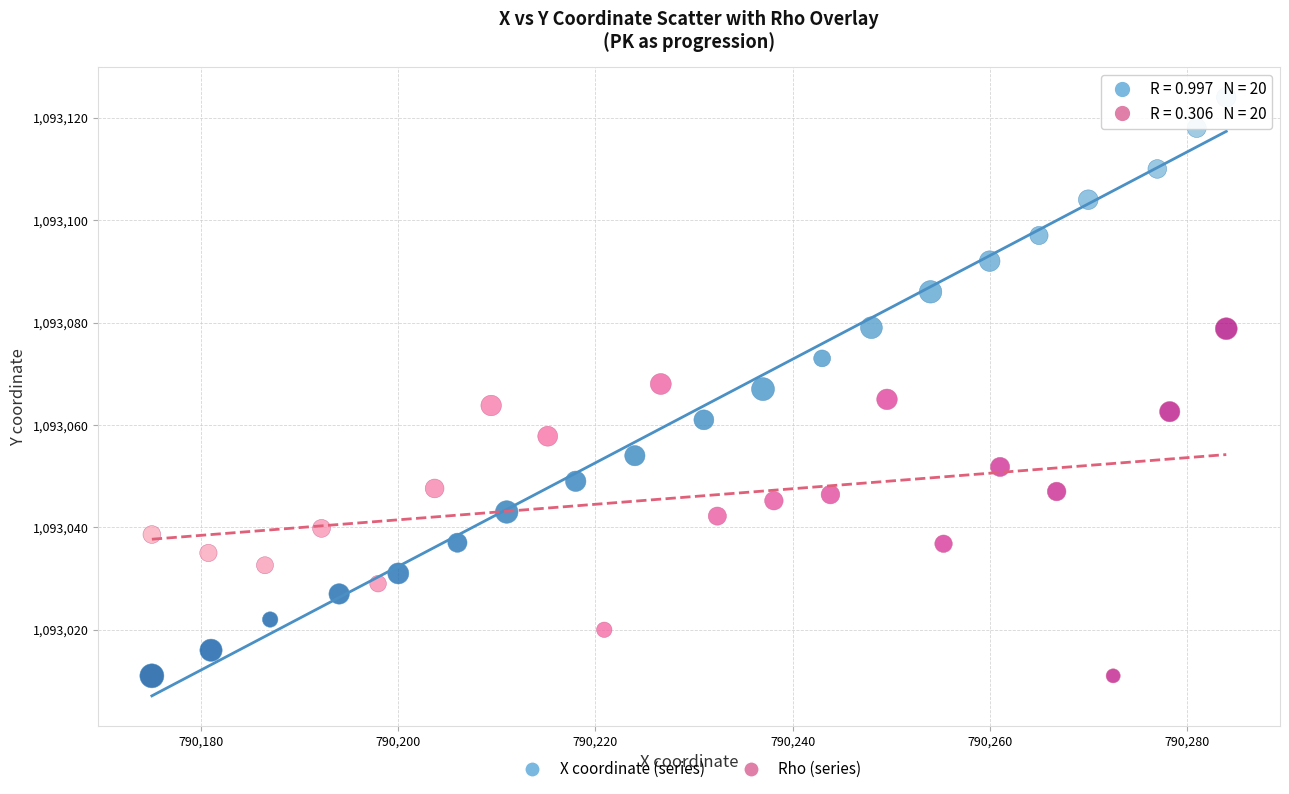

Which series reaches the maximum Y coordinate?

X coordinate (series)